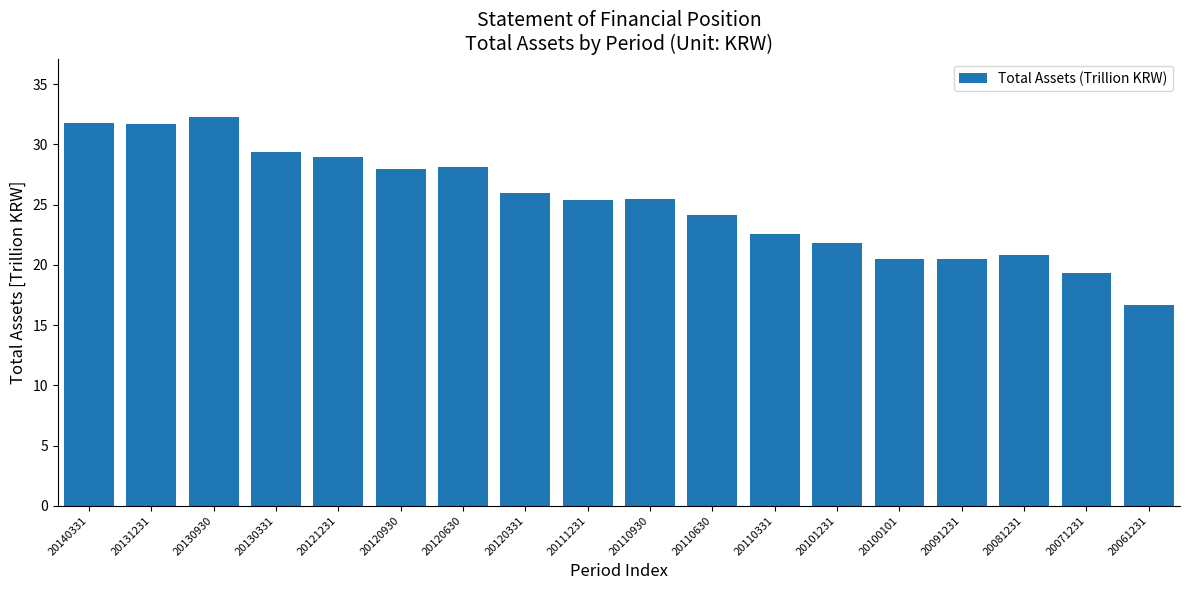

What is the difference between the maximum and minimum values?

15.6